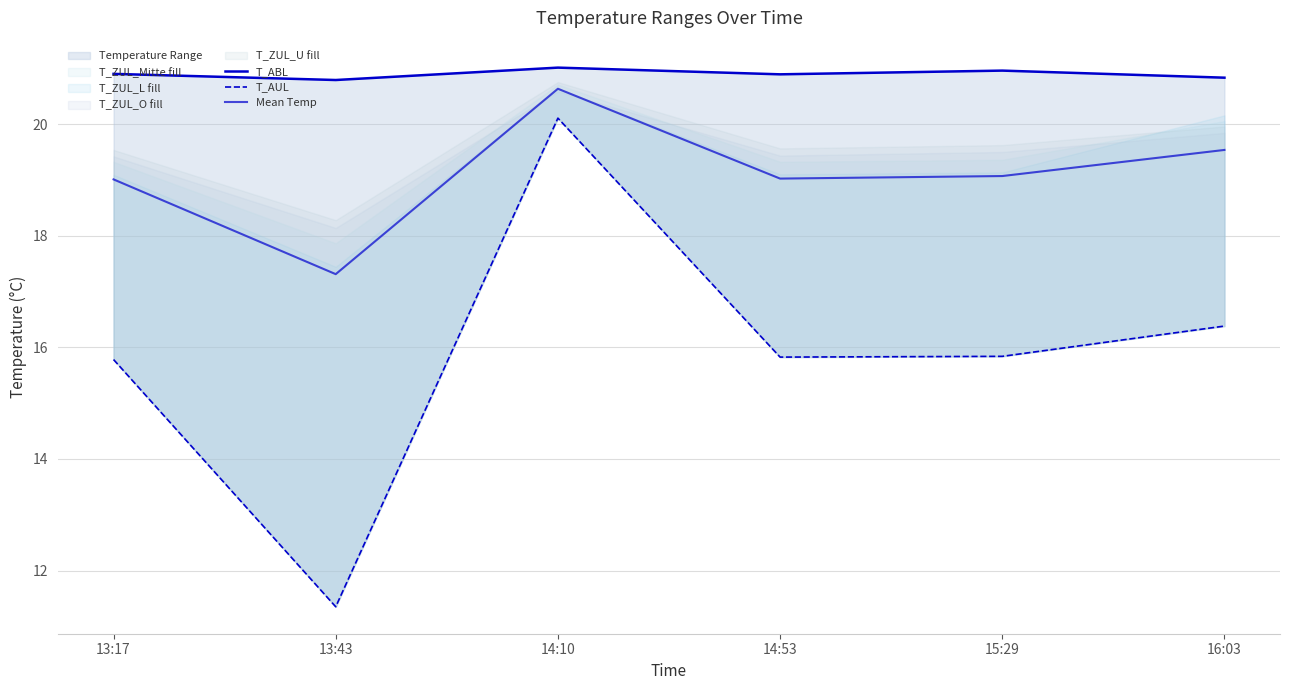

True or false: T_ABL and Mean Temp cross at least once.

False